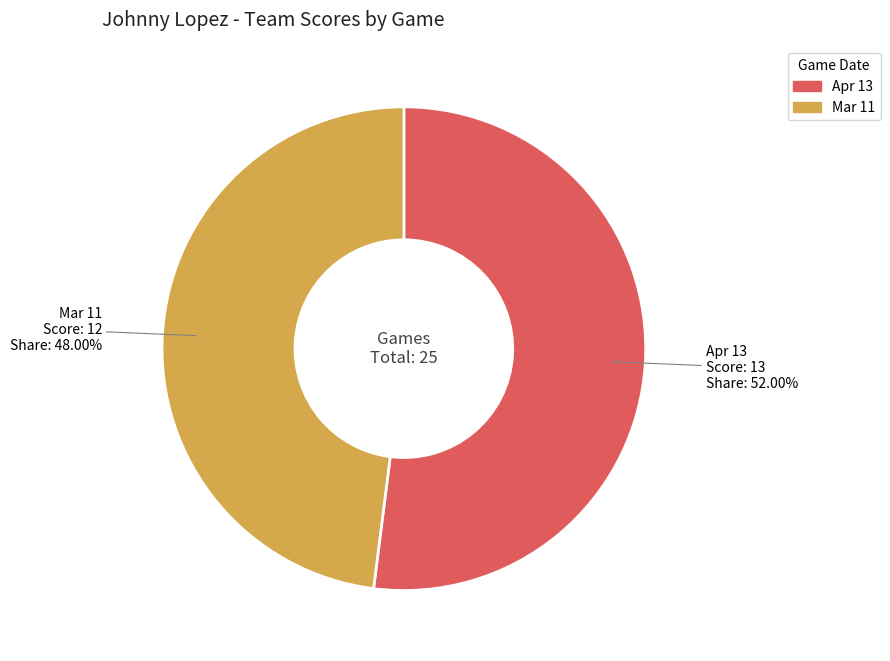

True or false: Mar 11 accounts for 60% of the total.

False